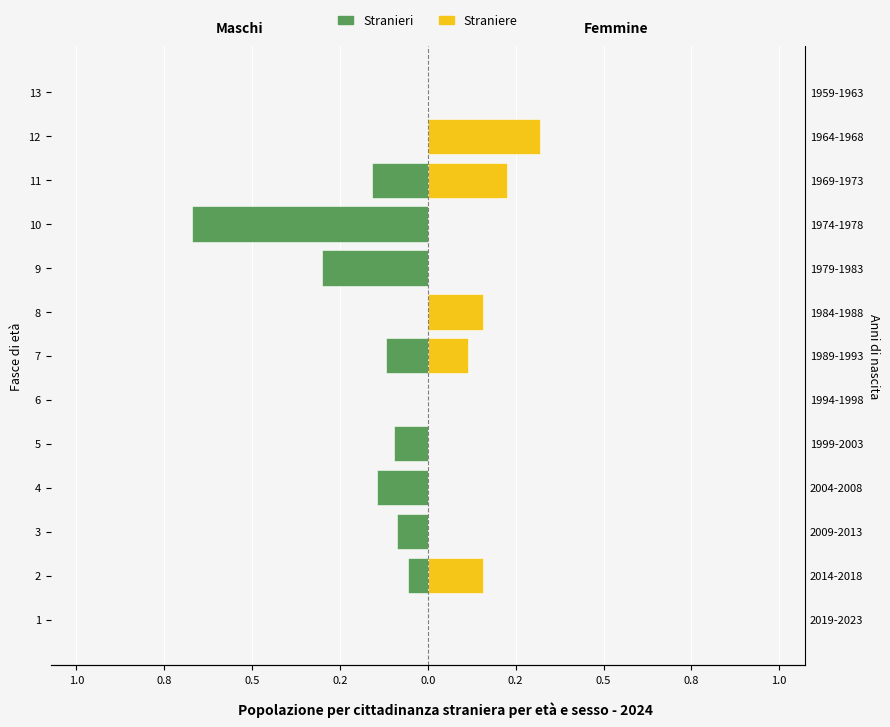

What is the sum of all Straniere values?

1.0